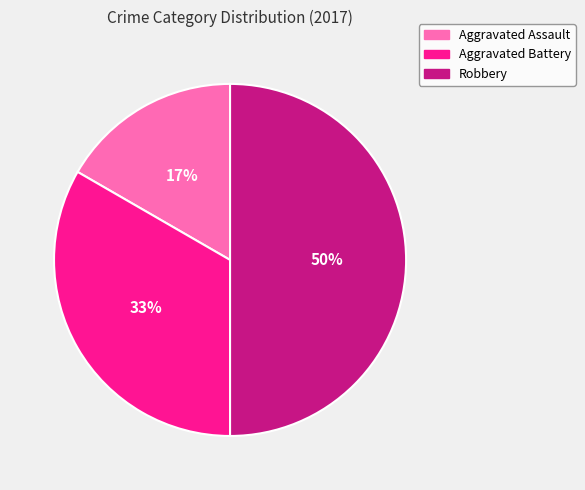

To the nearest percent, what is the difference between the largest and smallest slice percentages?

33%